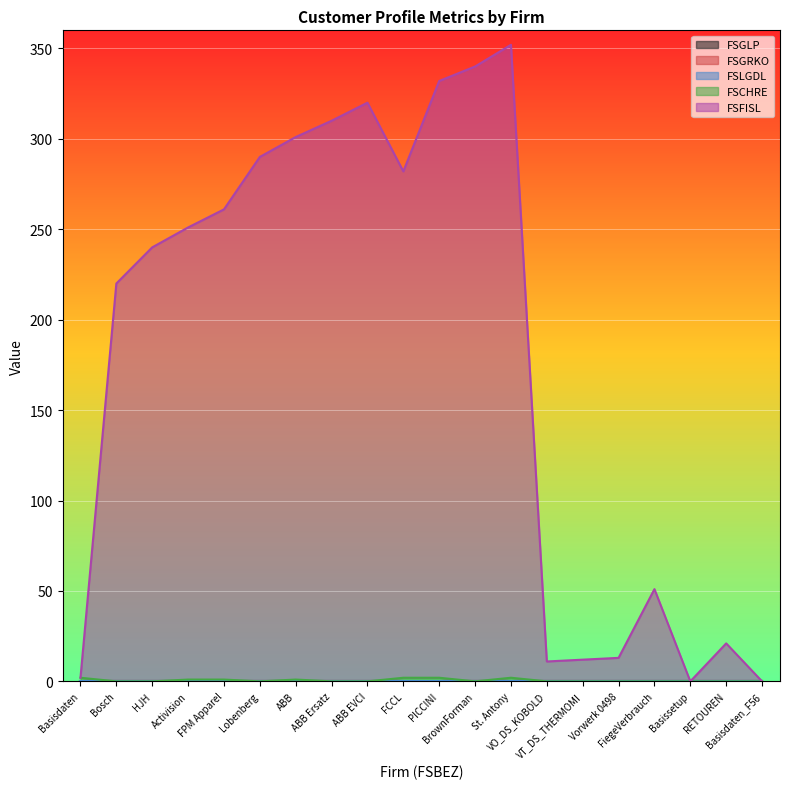

What is the greatest value displayed?

350